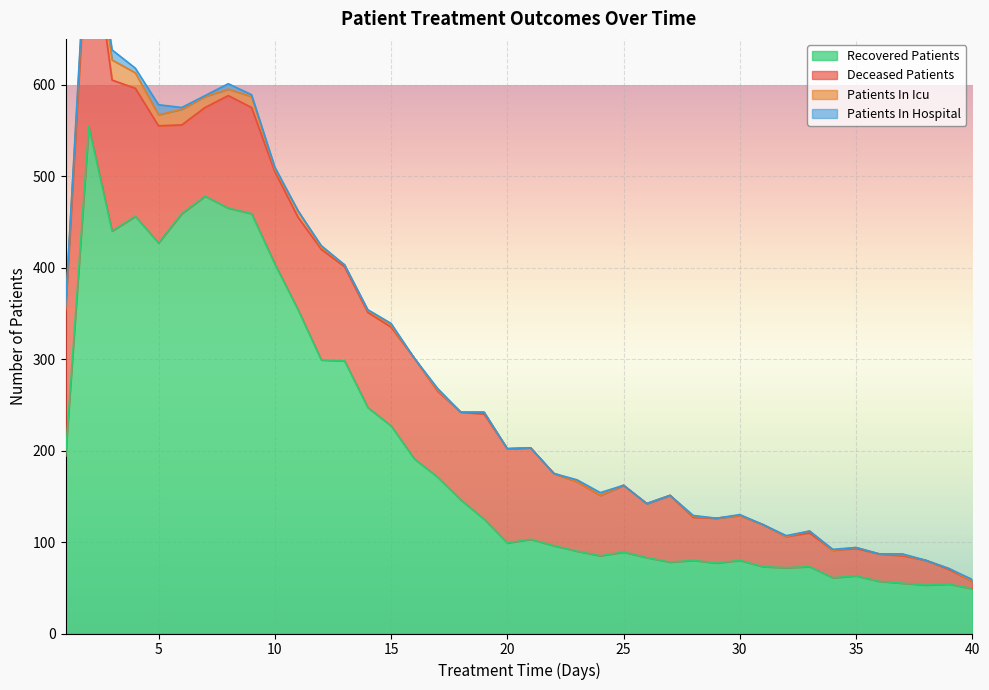

Where is the first local maximum for patients_in_hospital?

3